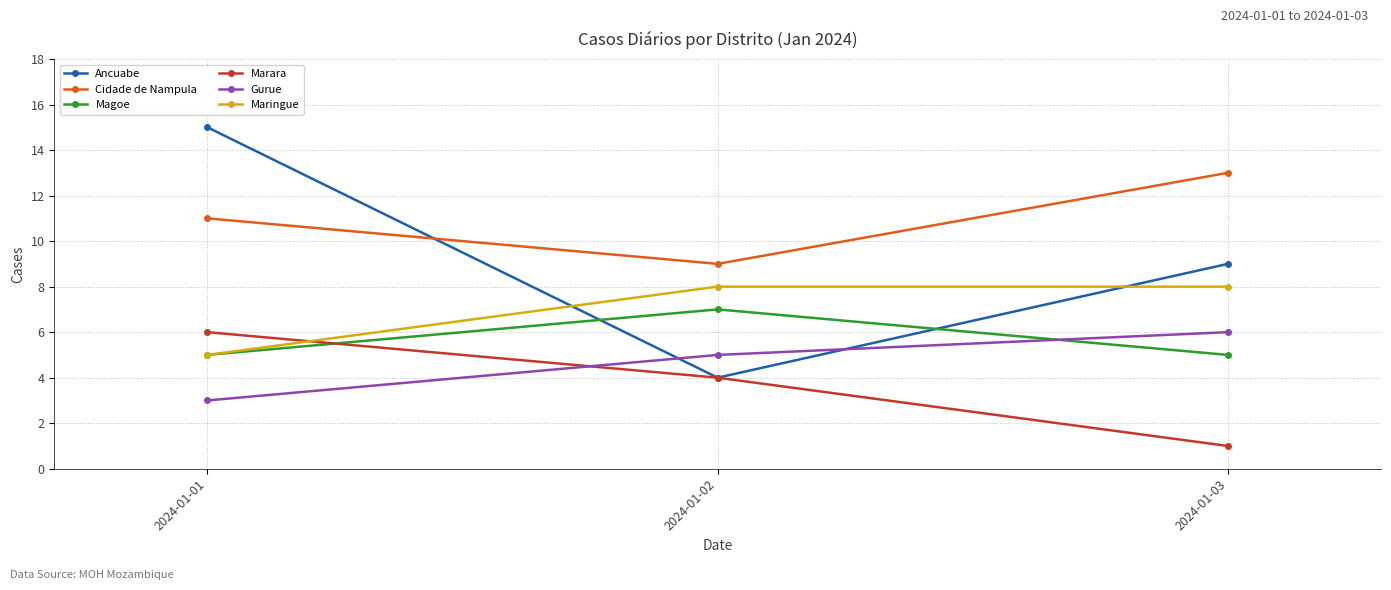

Is this an area chart (filled region under the line)?

No